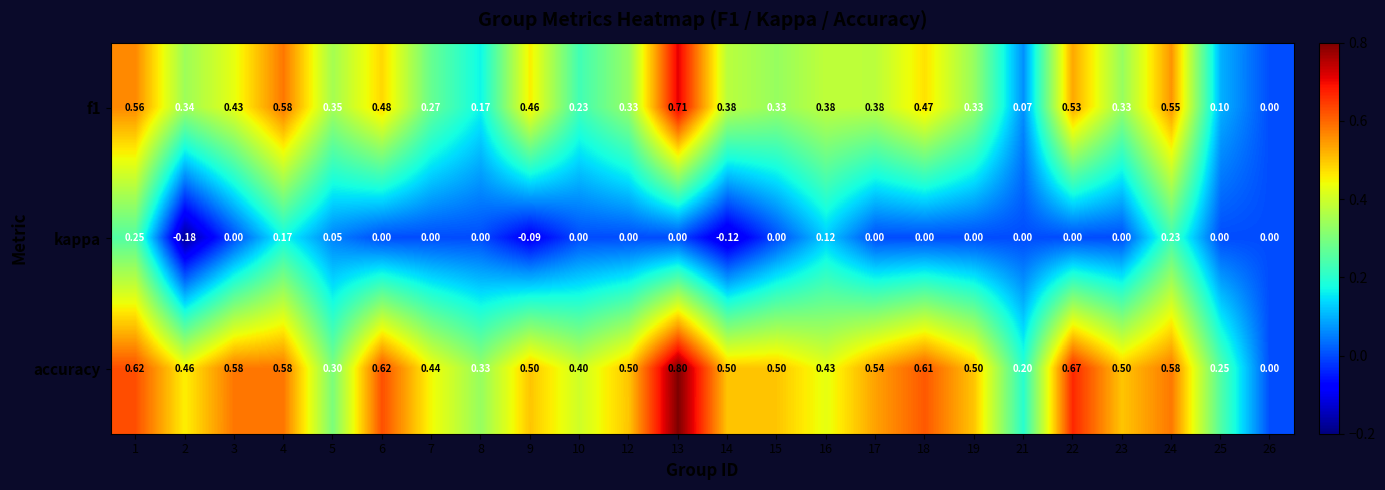

Which series has the largest range (max minus min)?

accuracy